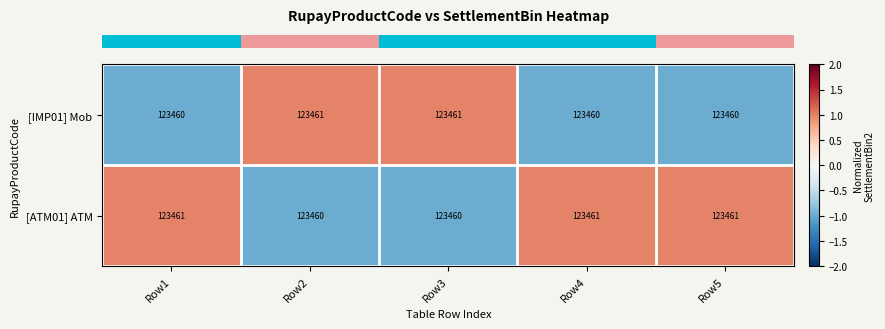

What is the average value of the [IMP01] Mob series?

123460